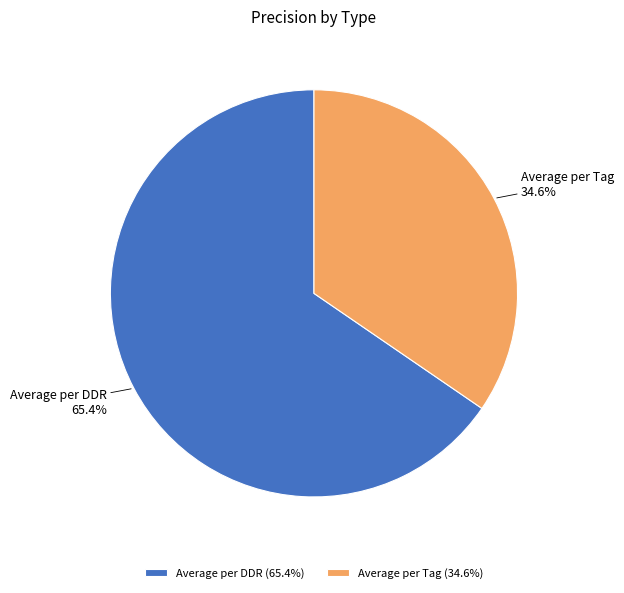

Is it true that Average per DDR is 57% of the pie?

False